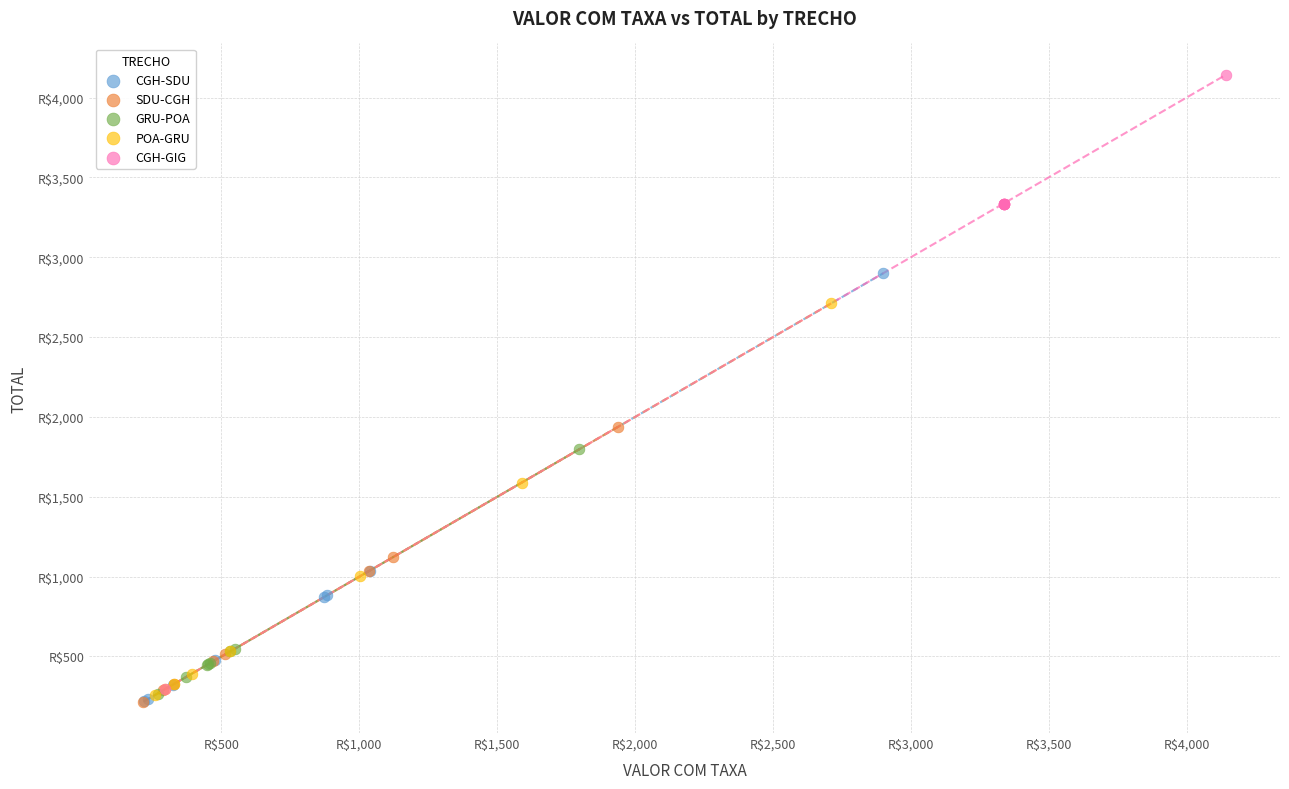

Which series has the widest spread of Y values?

CGH-GIG